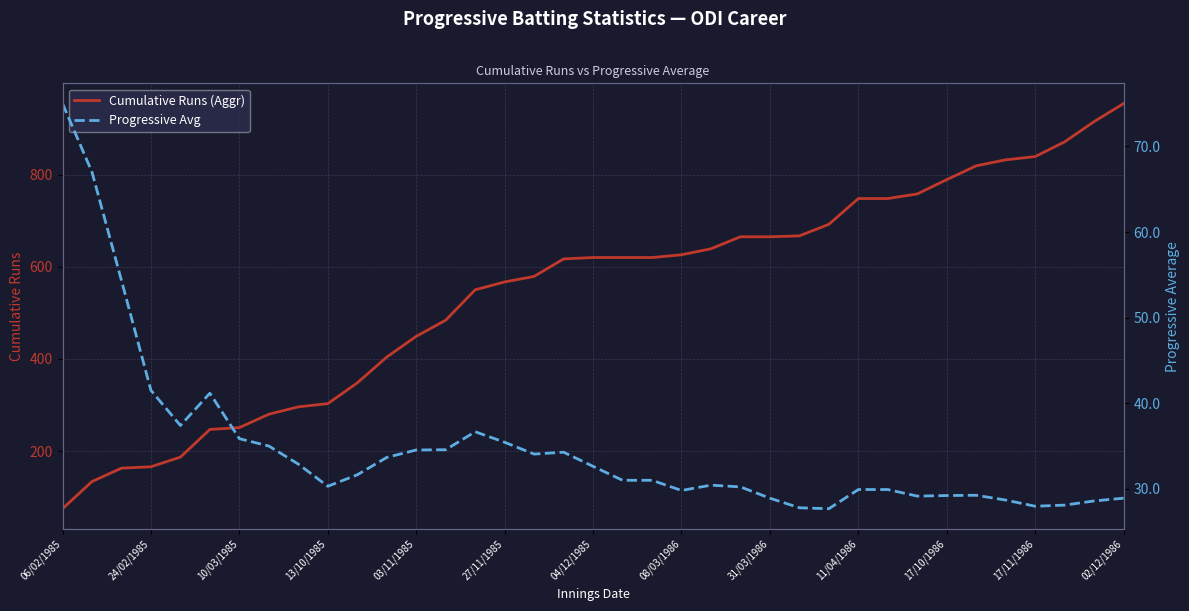

How many categories are shown in the chart?

37